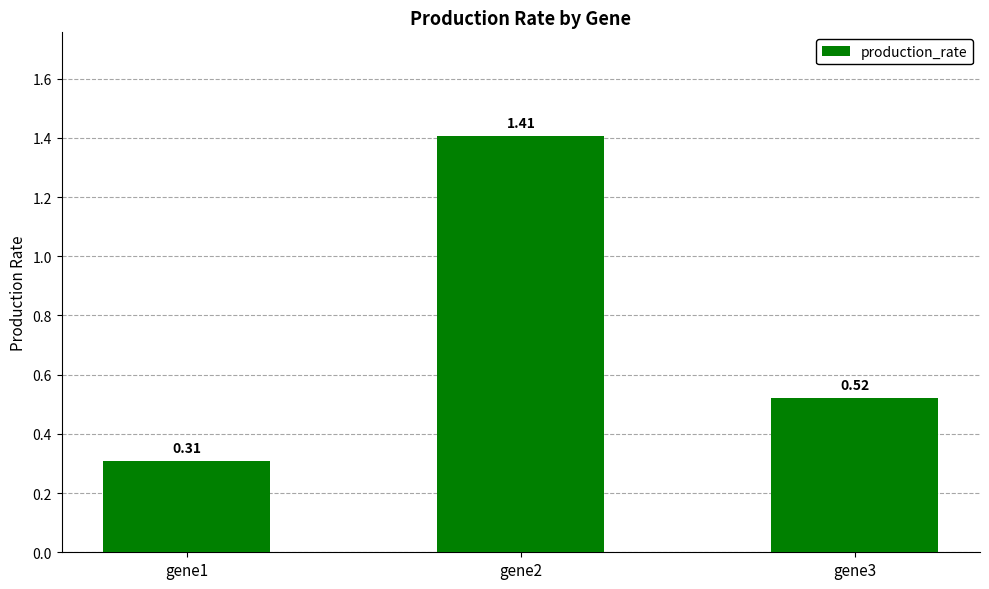

Rank the categories by value from lowest to highest.

gene1, gene3, gene2